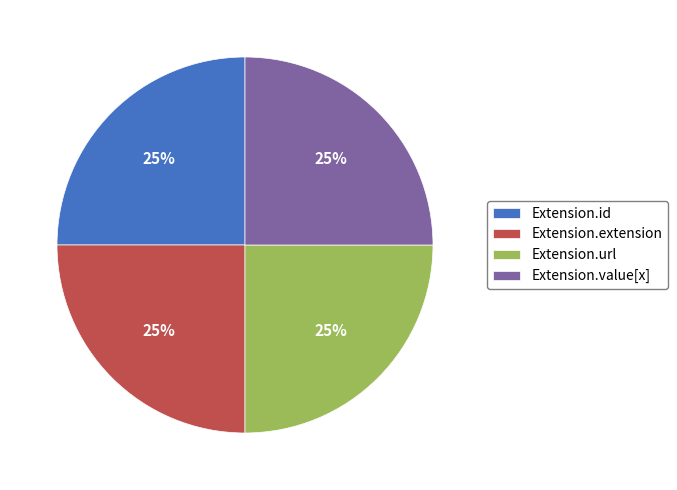

Does Extension.url account for over 50% of the chart?

No